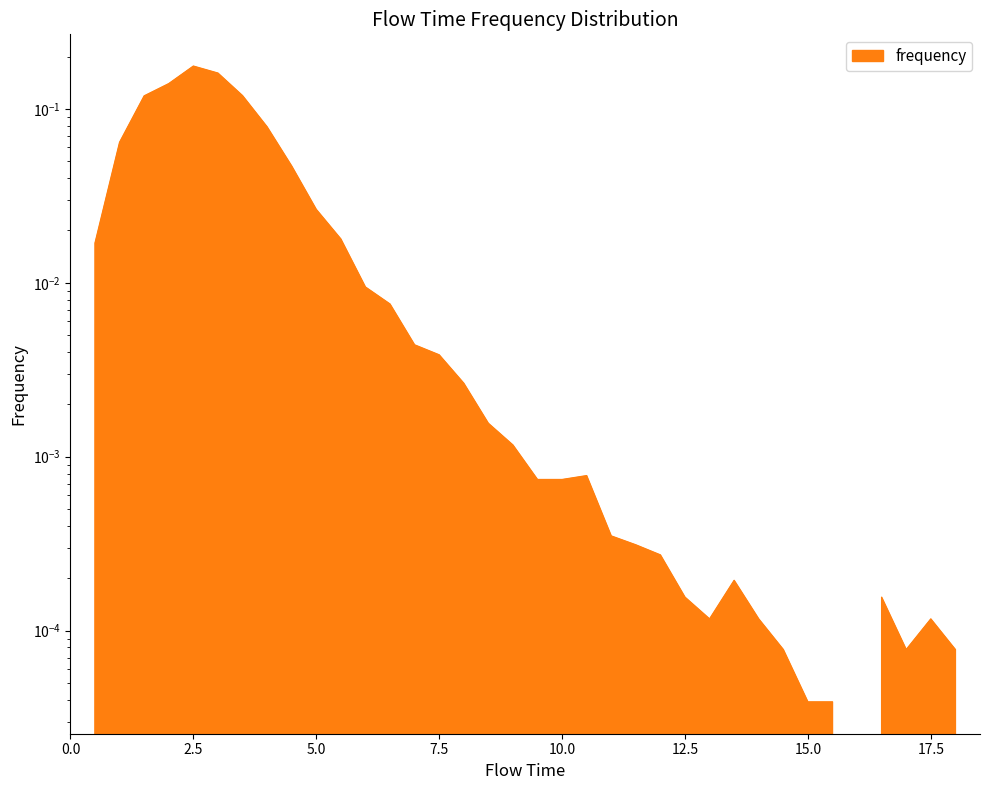

Reading left to right, transcribe all the data shown in this chart.

0.0	0.0	0.1	0.1	0.1	0.2	0.2	0.1	0.1	0.0	0.0	0.0	0.0	0.0	0.0	0.0	0.0	0.0	0.0	0.0	0.0	0.0	0.0	0.0	0.0	0.0	0.0	0.0	0.0	0.0	0.0	0.0	0.0	0.0	0.0	0.0	0.0	0.0